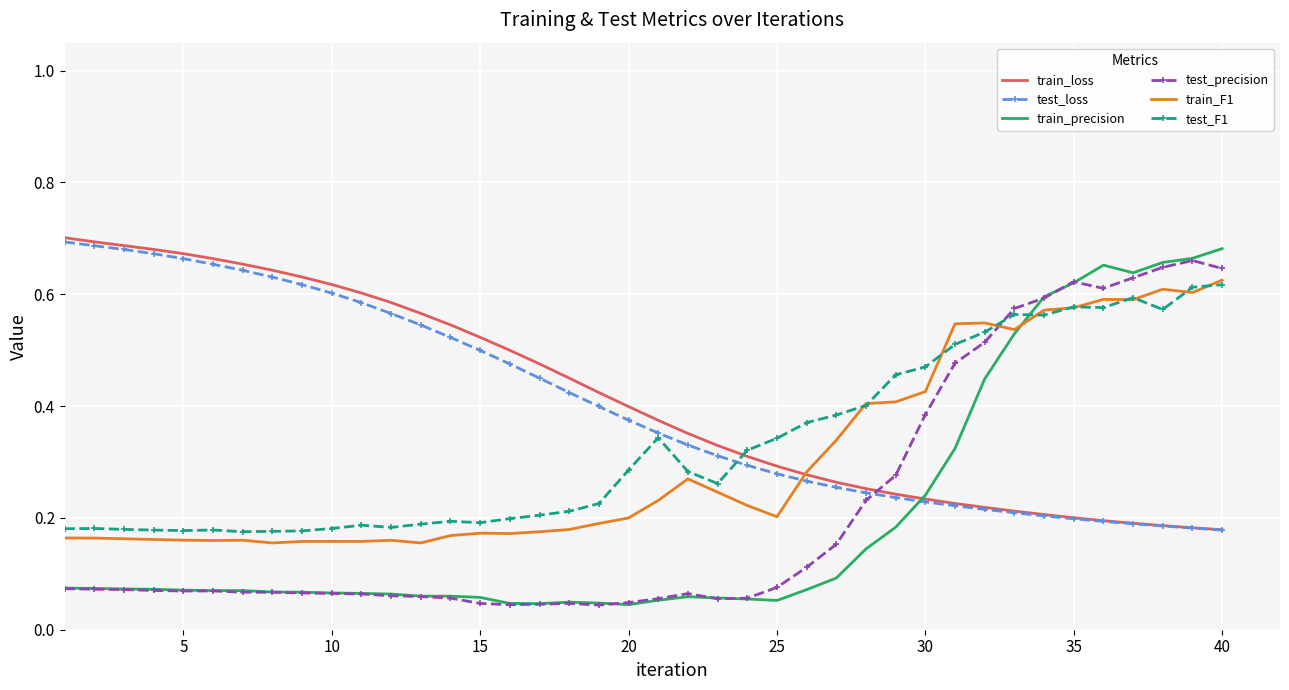

Which series has the largest range (max minus min)?

train_precision